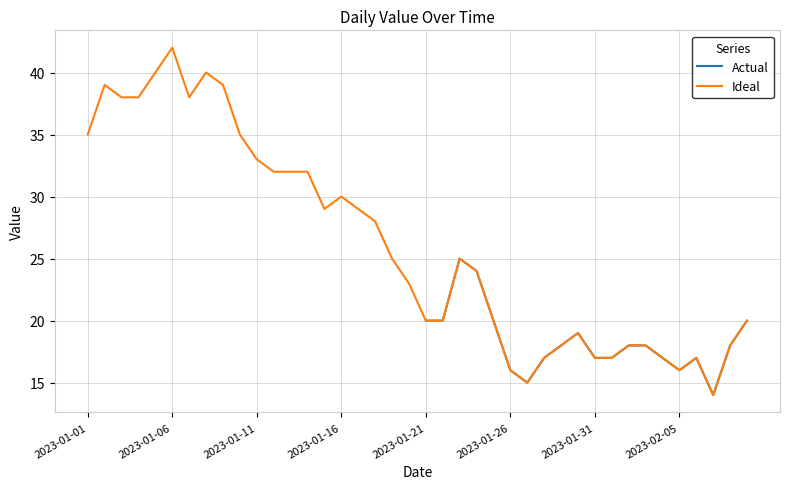

Where is the first local maximum?

2023-01-02